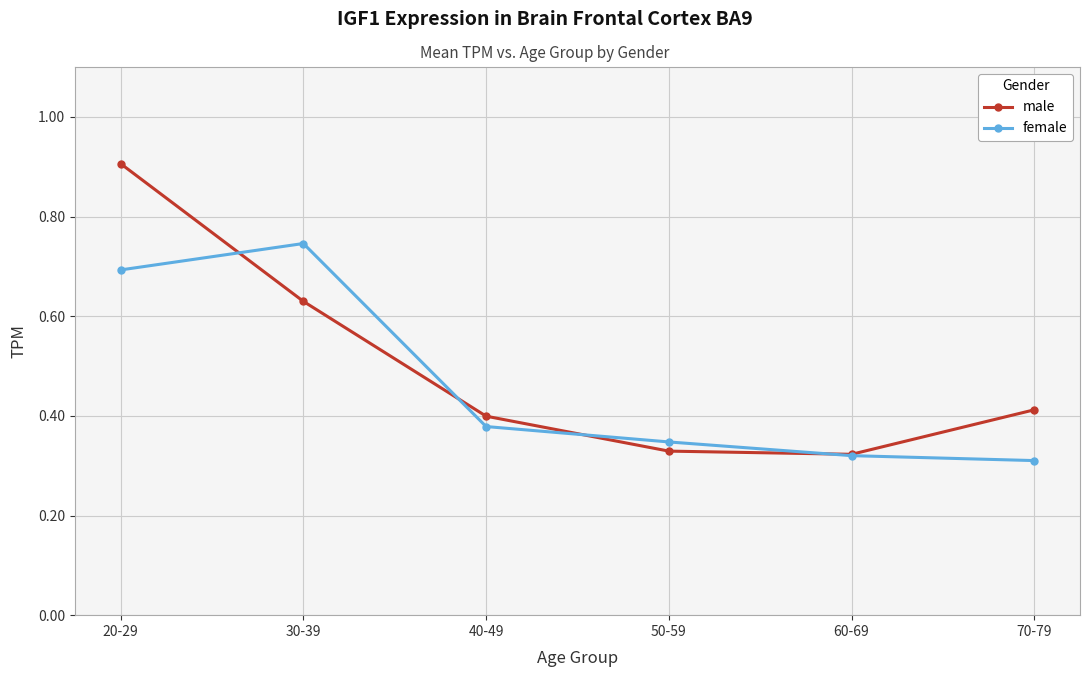

At 30-39, list the series in order from smallest to largest.

male, female